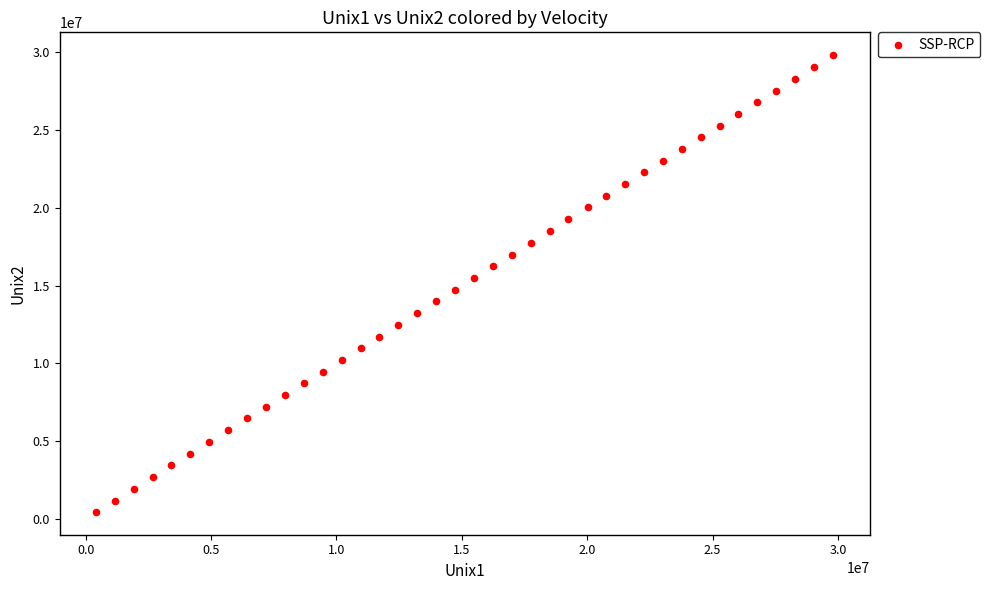

What is the range of Y values (max minus min)?

29382450